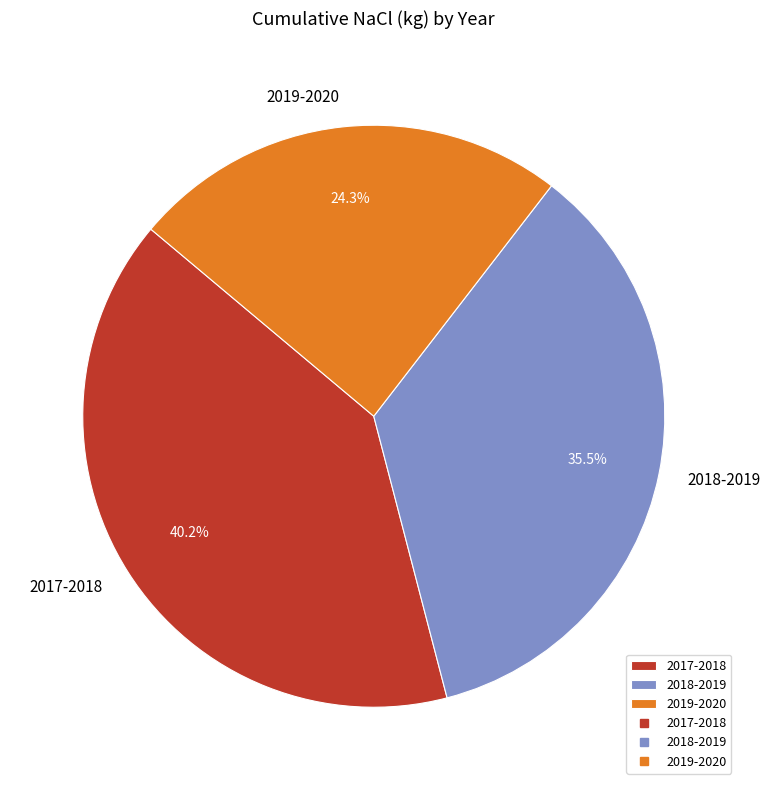

To the nearest percent, what is the combined percentage of 2019-2020 and 2018-2019?

60%